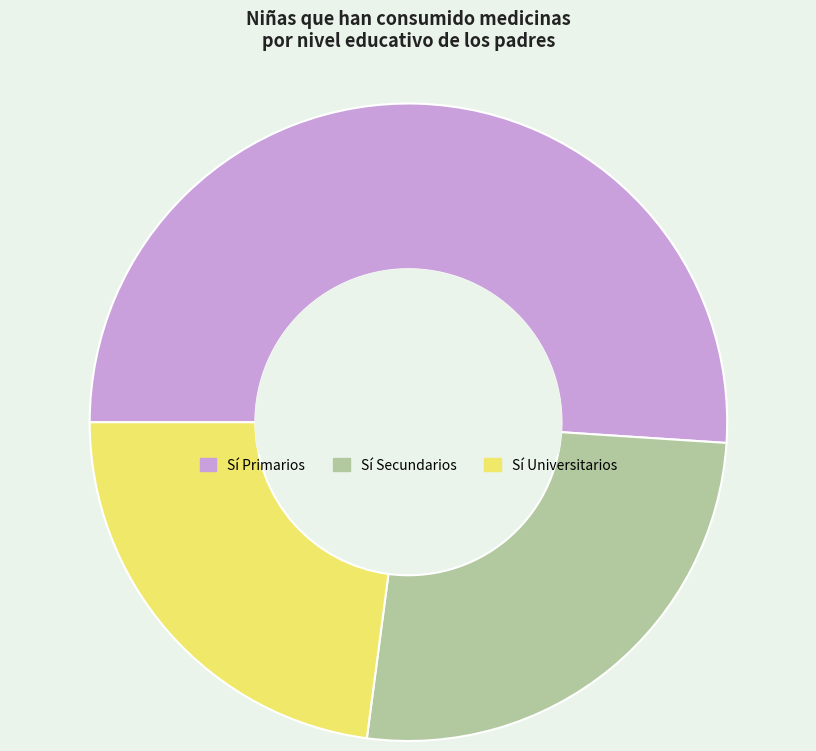

Does Sí Primarios represent more than half of the total?

Yes